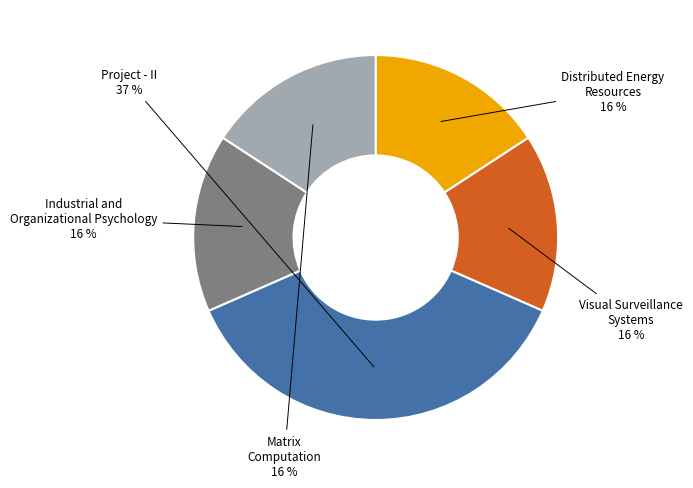

To the nearest percent, what is the average slice percentage?

20%